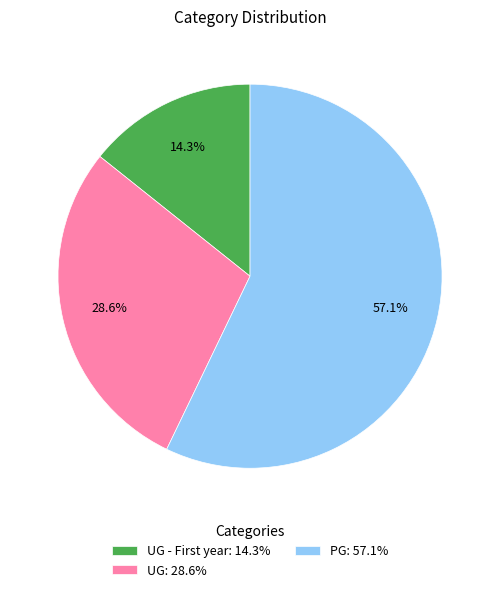

What is the total percentage of PG: 57.1% and UG: 28.6%?

85.7%